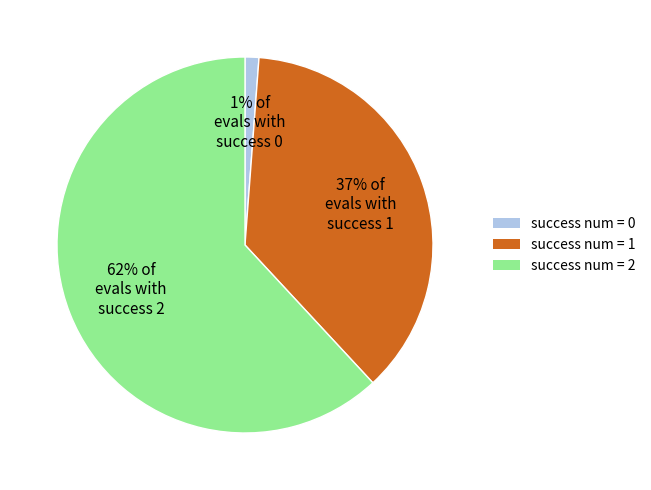

Combined, do 37% of evals with success 1 and 62% of evals with success 2 account for over 50%?

Yes